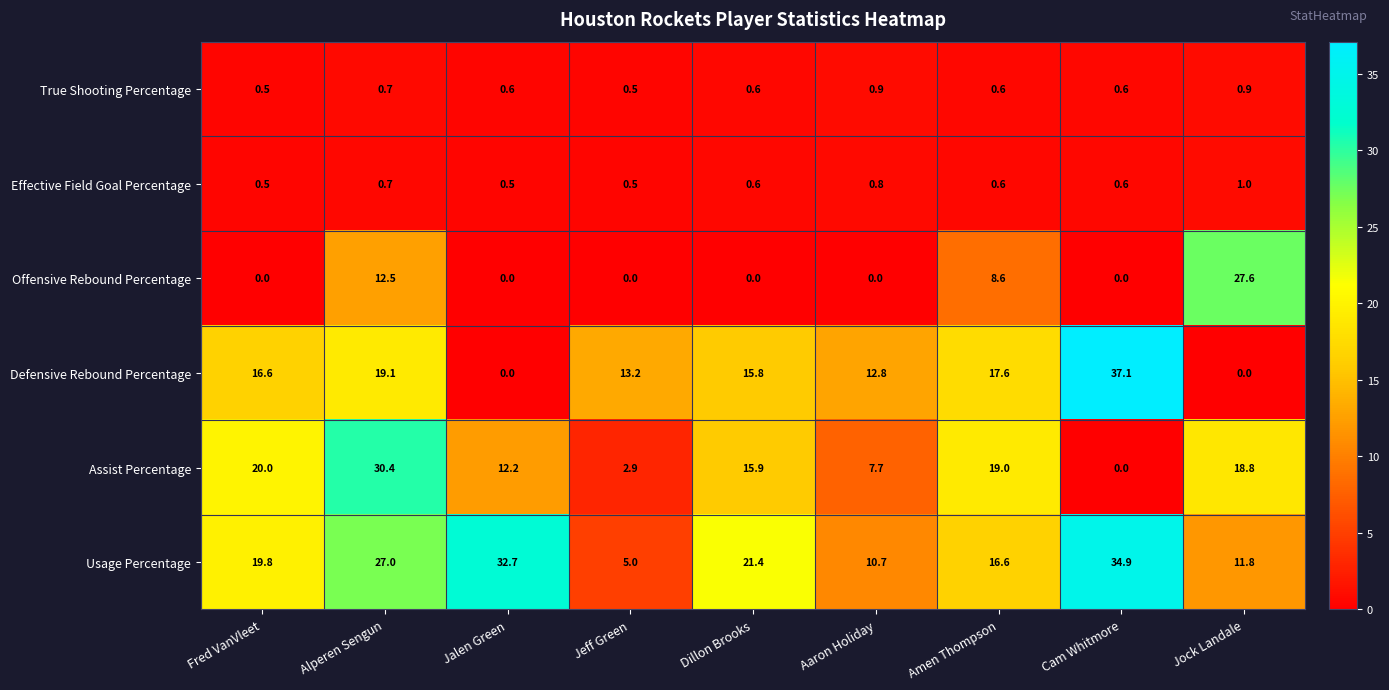

Which label corresponds to the largest value in the chart?

Cam Whitmore